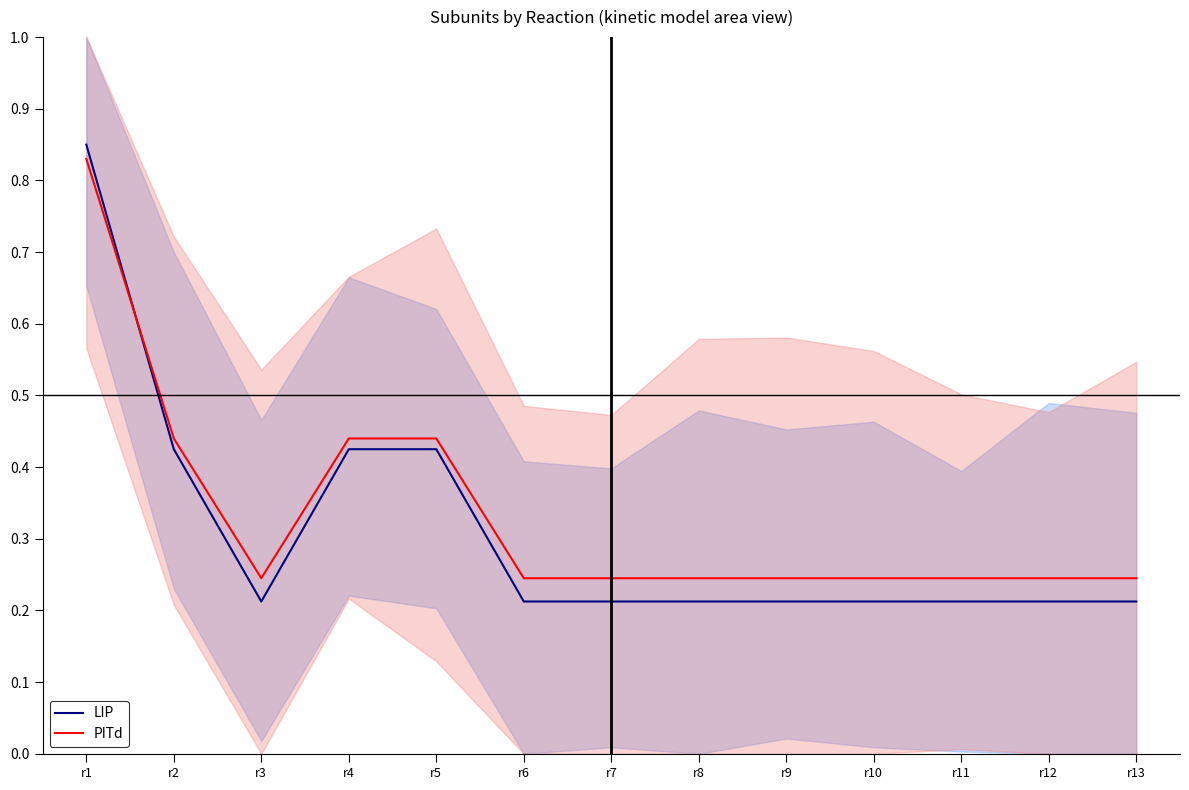

What is the average value of the PITd series?

0.3